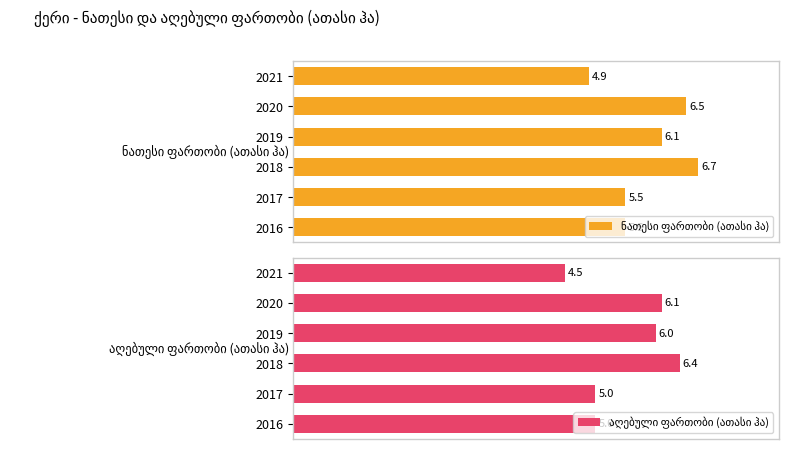

Which series has the widest spread of values?

აღებული ფართობი (ათასი ჰა)